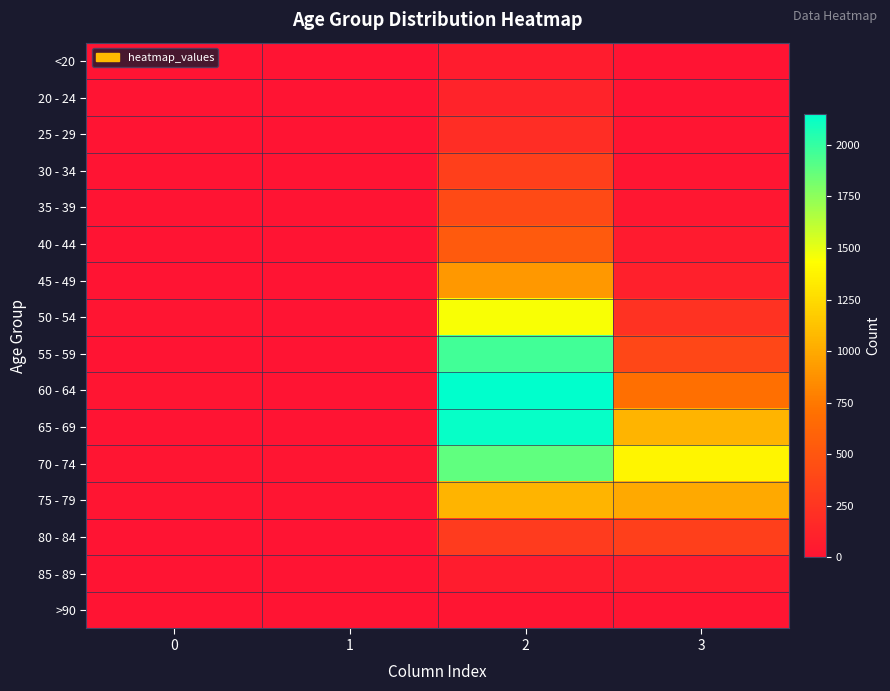

At which category is the sum across all series the highest?

2